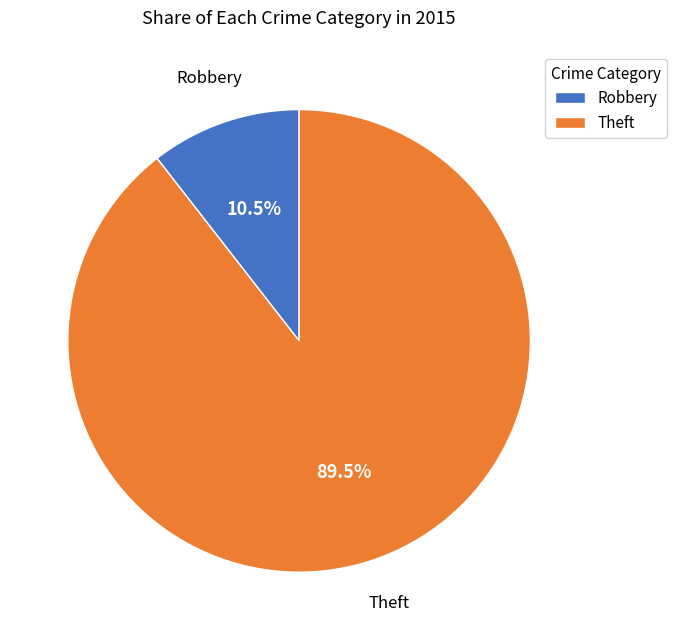

What is the largest slice in the pie chart?

Theft